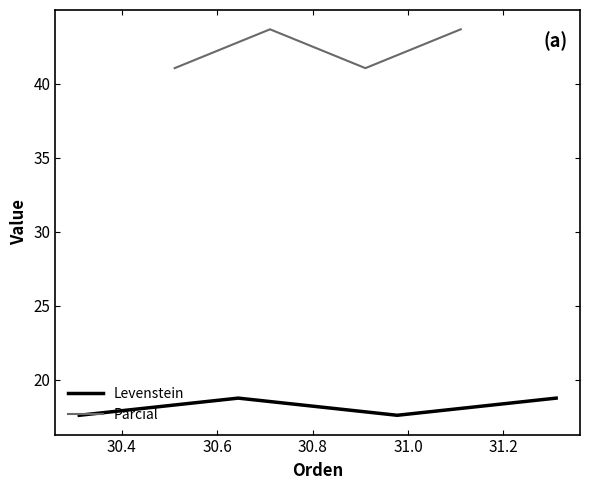

What is the value of the Parcial point at the 1st from the left?

41.1